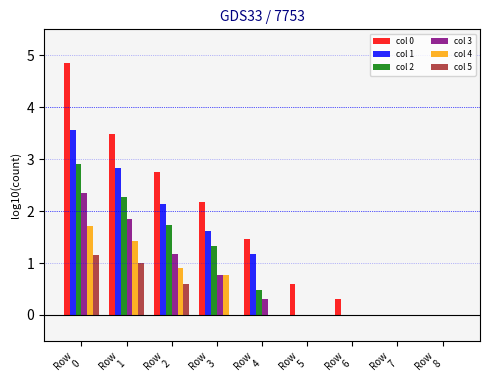

What are all the series names shown in the legend?

col 0, col 1, col 2, col 3, col 4, col 5